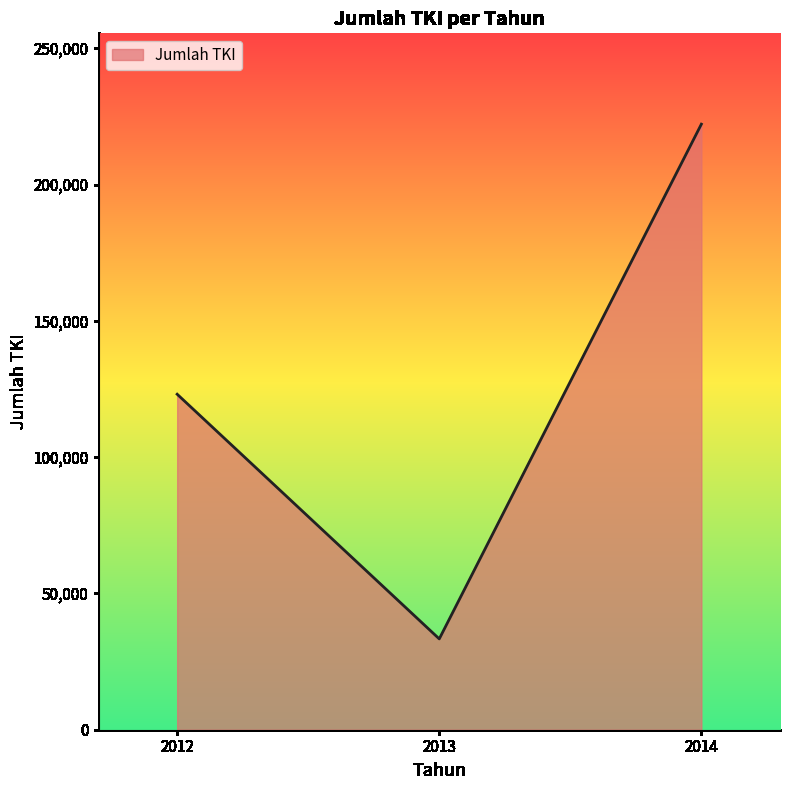

Which has a higher value, 2014 or 2012?

2014